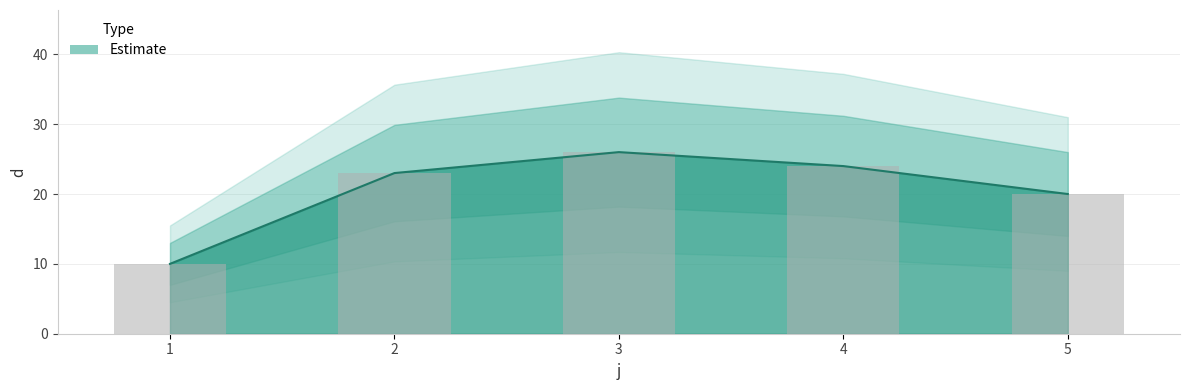

Approximately how many times larger is the value at 1 compared to 4?

0.4